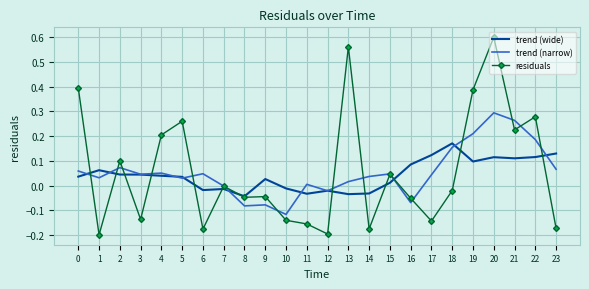

At which label does trend (narrow) reach its peak?

20